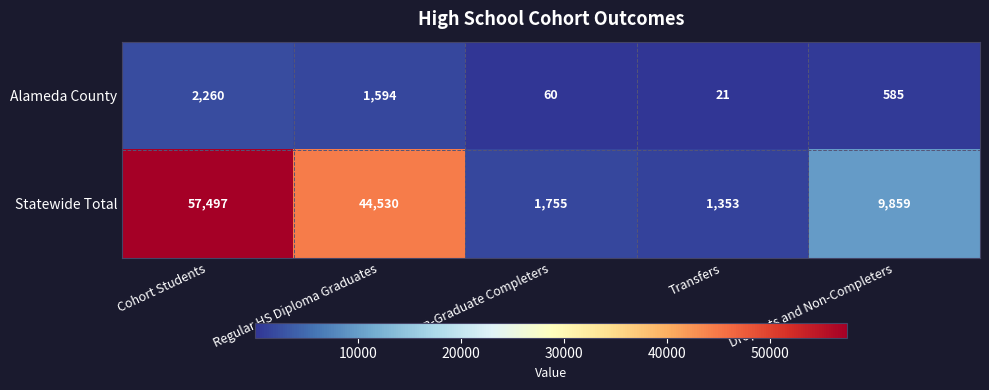

At how many categories does at least one series exceed 28194?

2